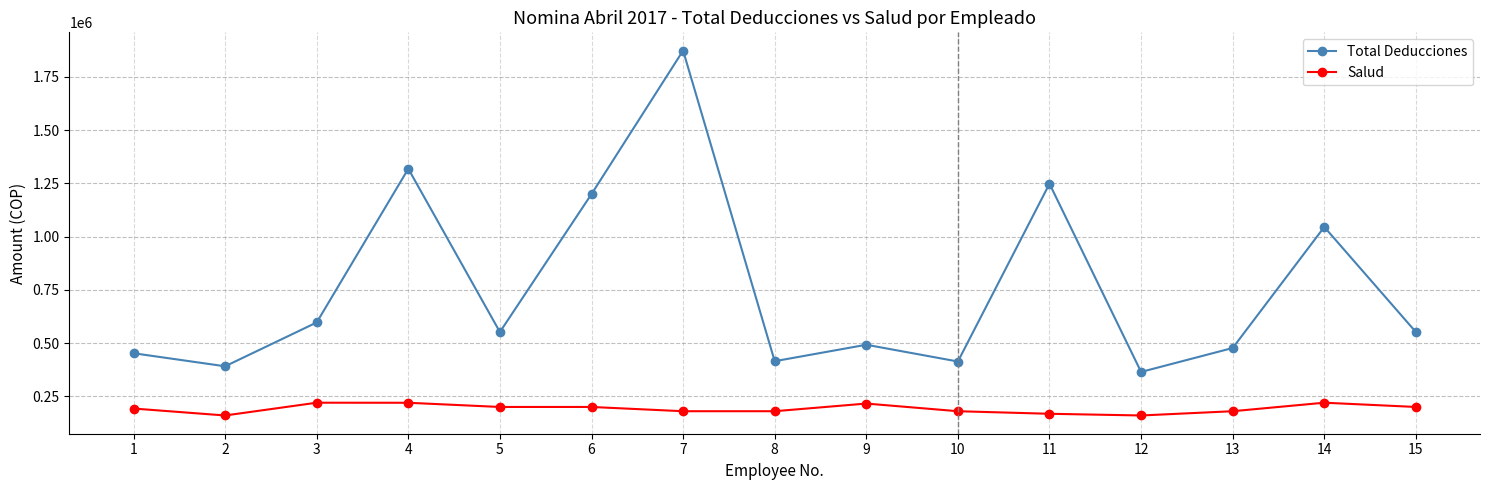

What is the maximum value for Salud?

220000.0